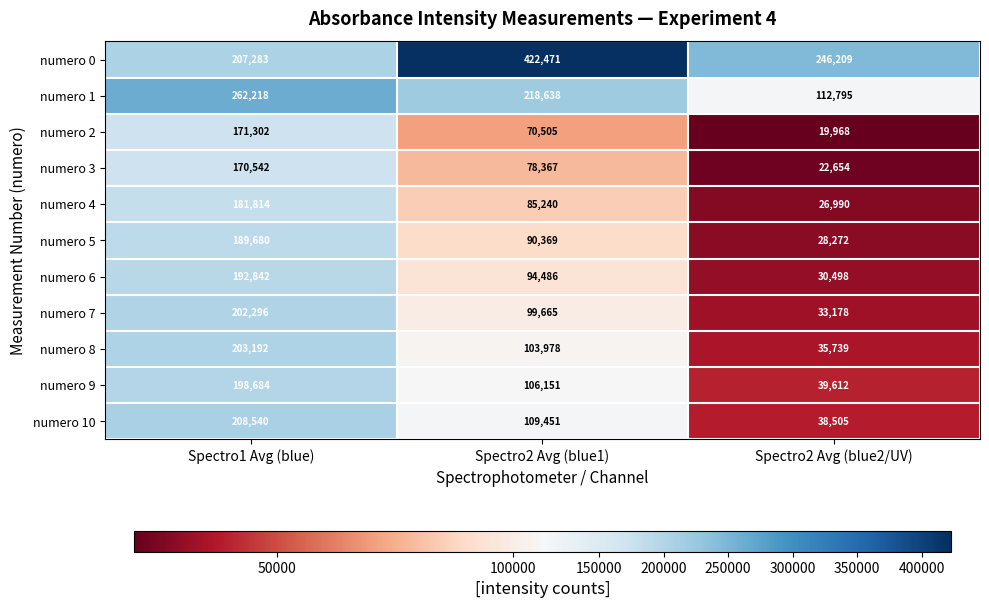

What is the highest value of the numero 5 series?

189680